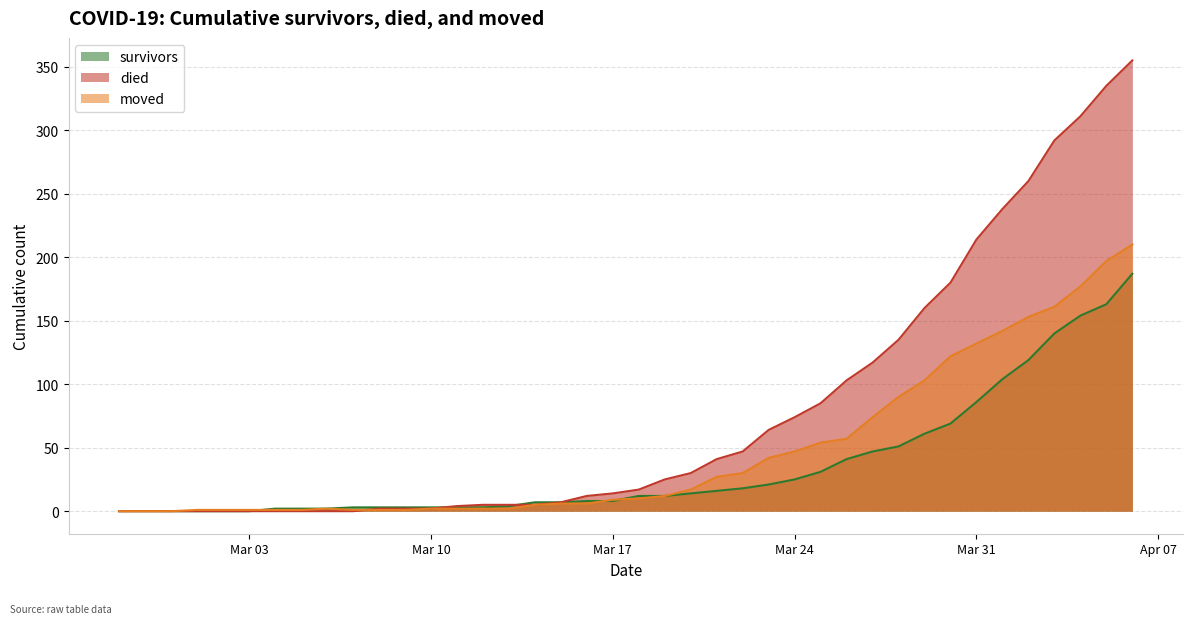

What is the difference between the maximum and minimum values in the moved series?

210